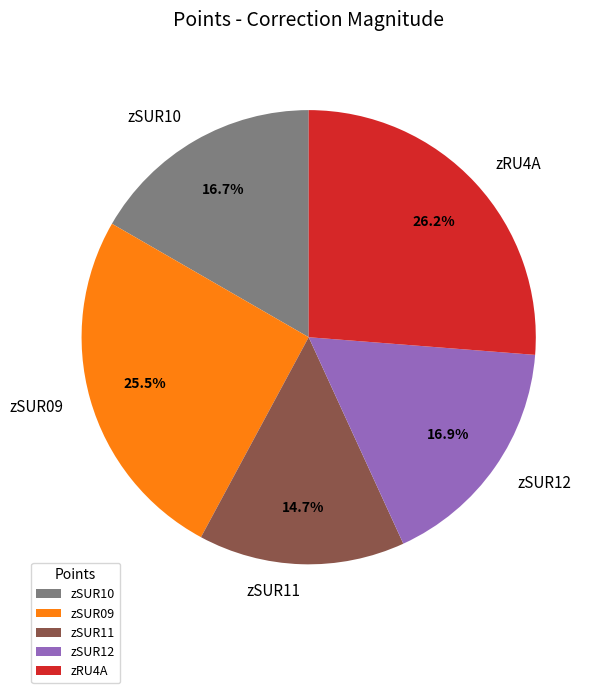

Is there any slice that represents more than half of the pie?

No